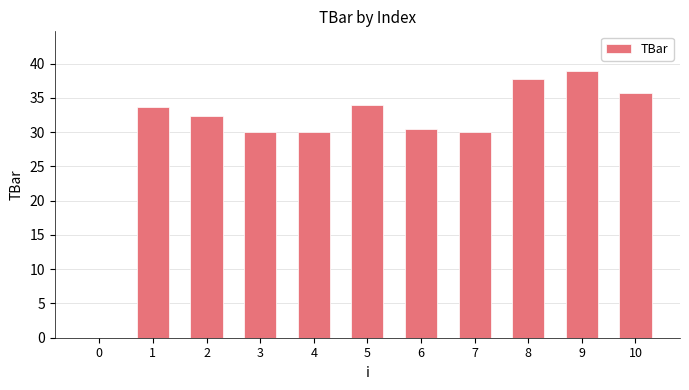

Read the value at 3.

30.0